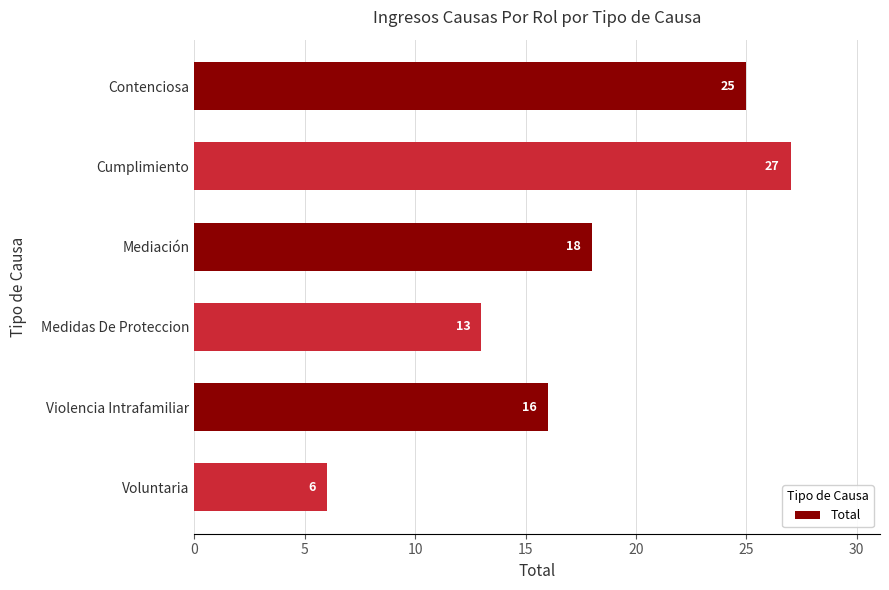

What is the sum of all values?

105